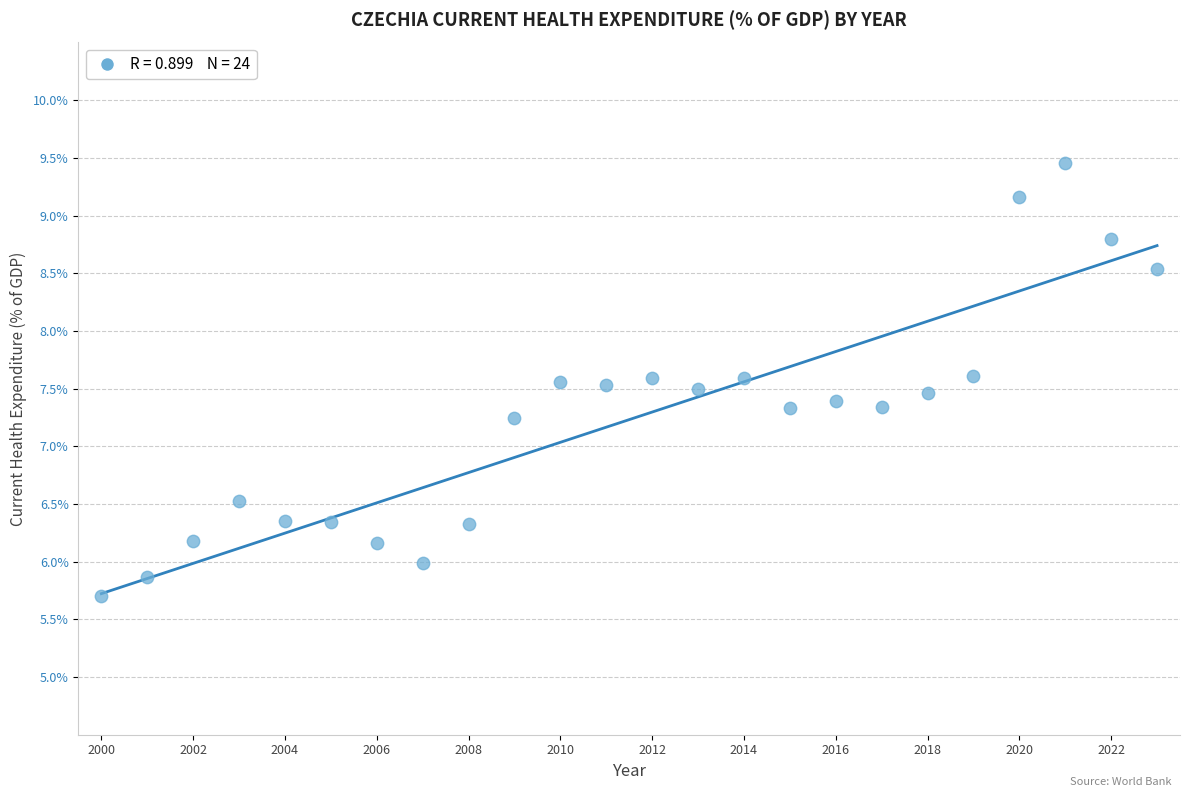

What Y value in the scatter plot is closest to 7?

7.2